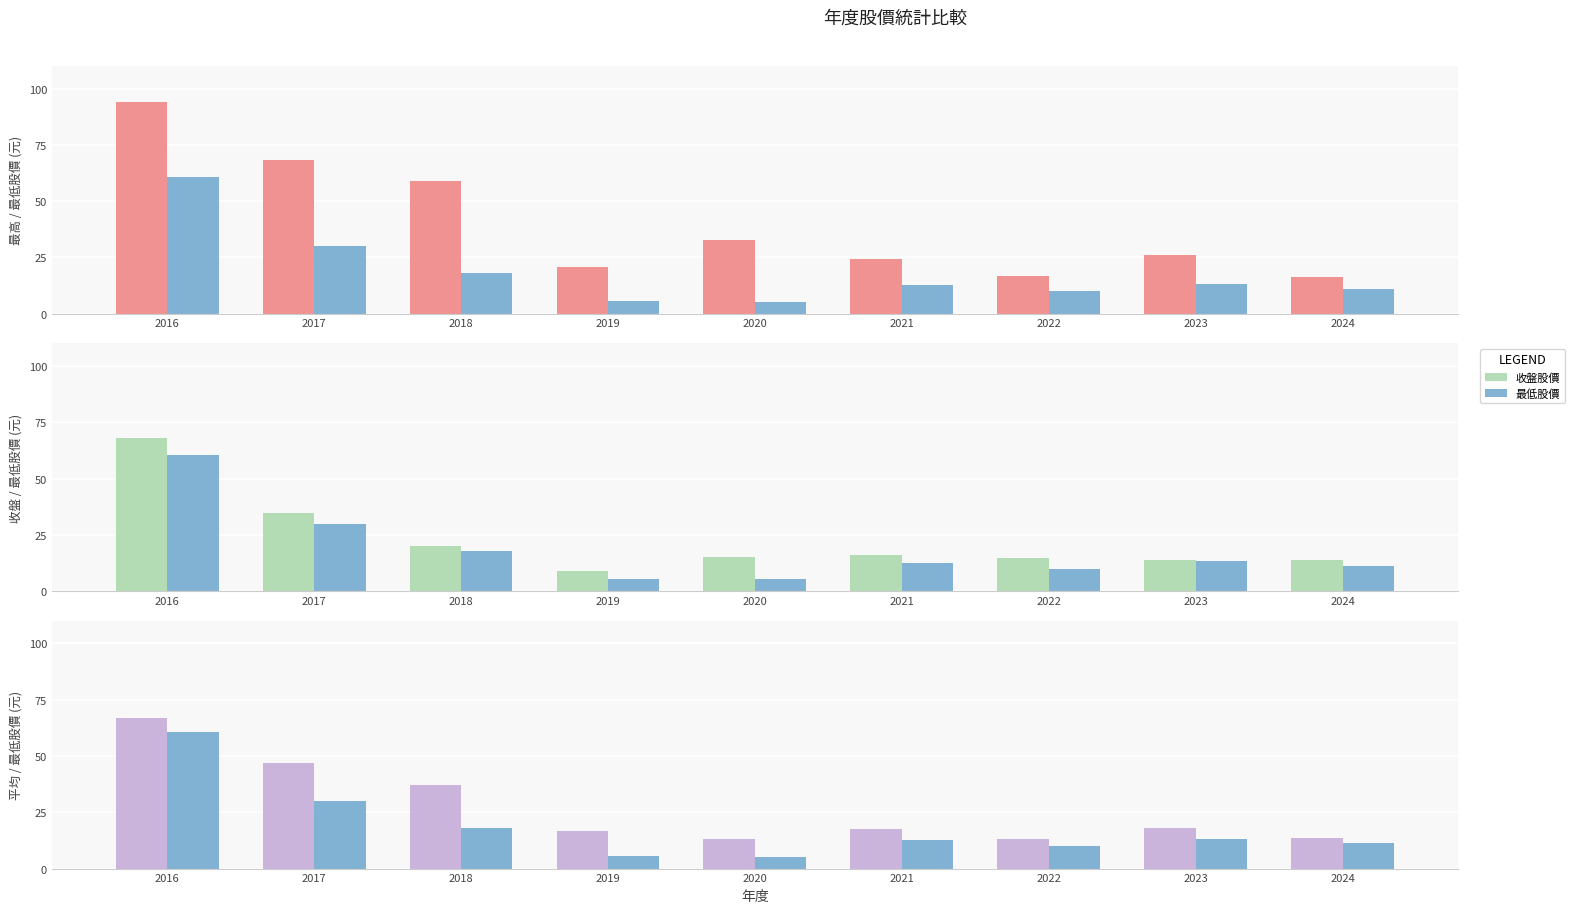

How many data points in 最高股價 are less than 26?

4